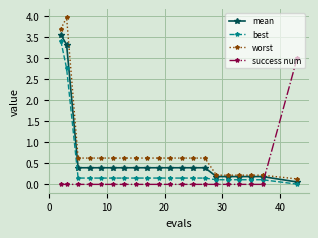

At how many categories does at least one series exceed 1?

3